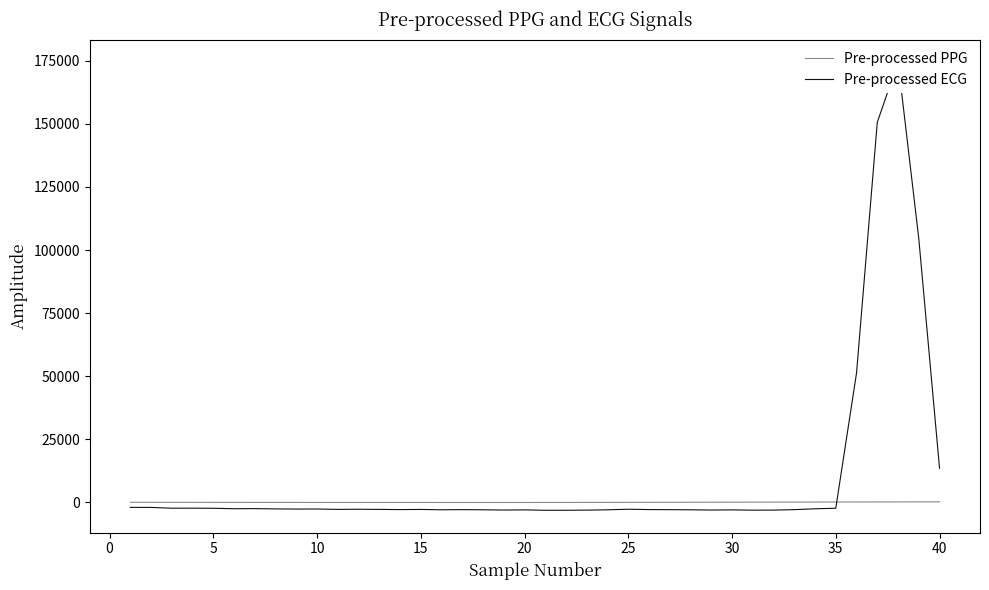

Is the value of Pre-processed ECG at 0 greater than the value of Pre-processed PPG at 34?

No